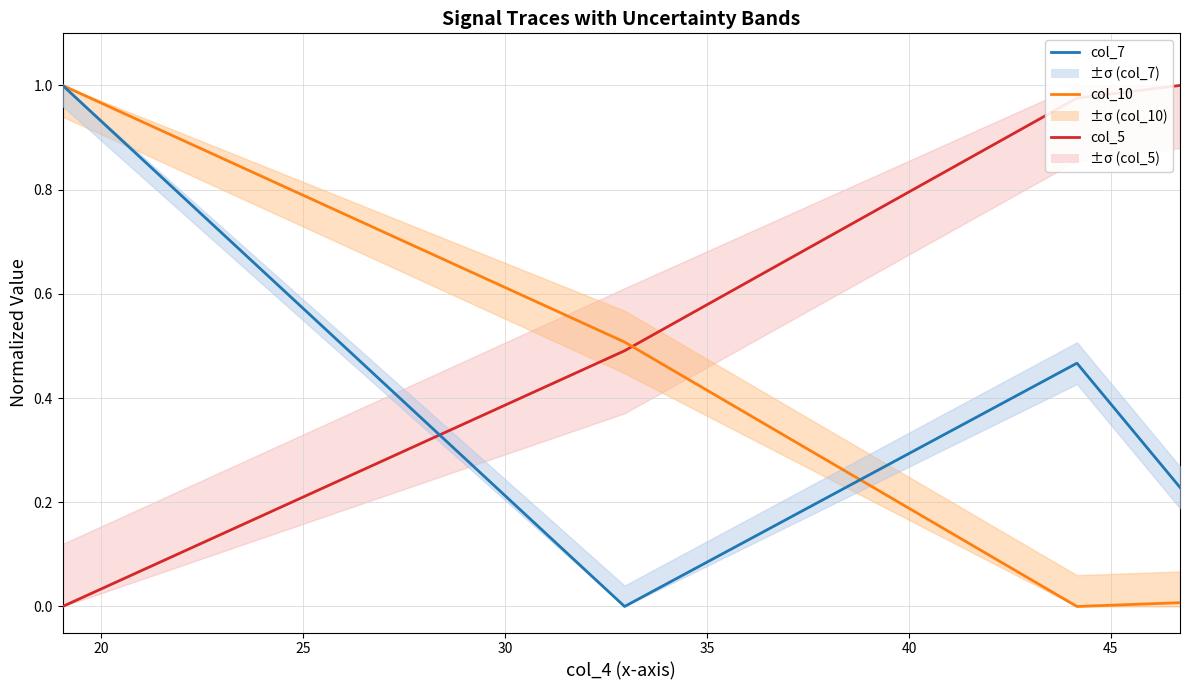

What is the average value of the col_7 series?

0.4